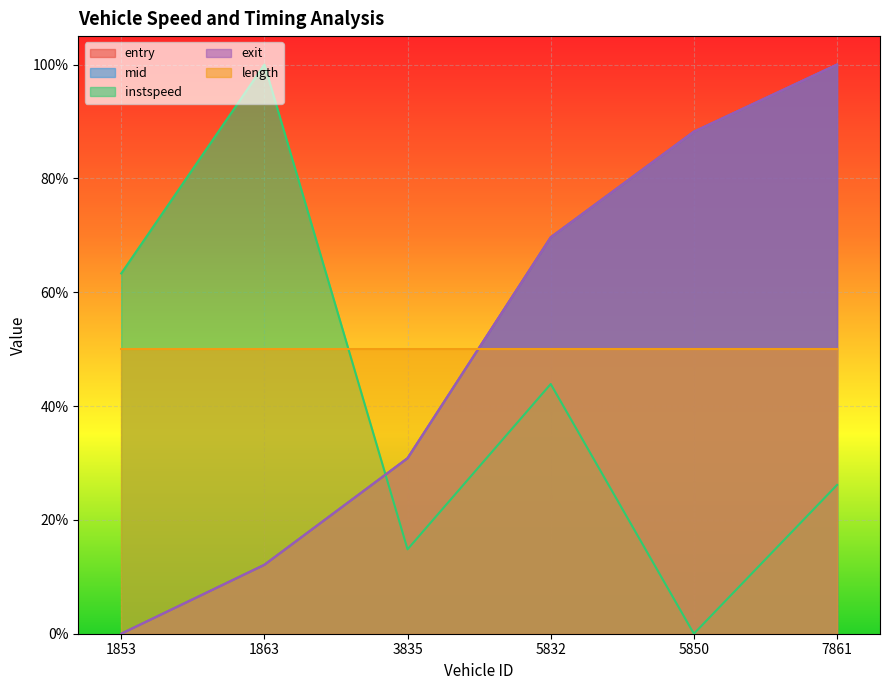

True or false: entry has more than 1 interior local peaks.

False